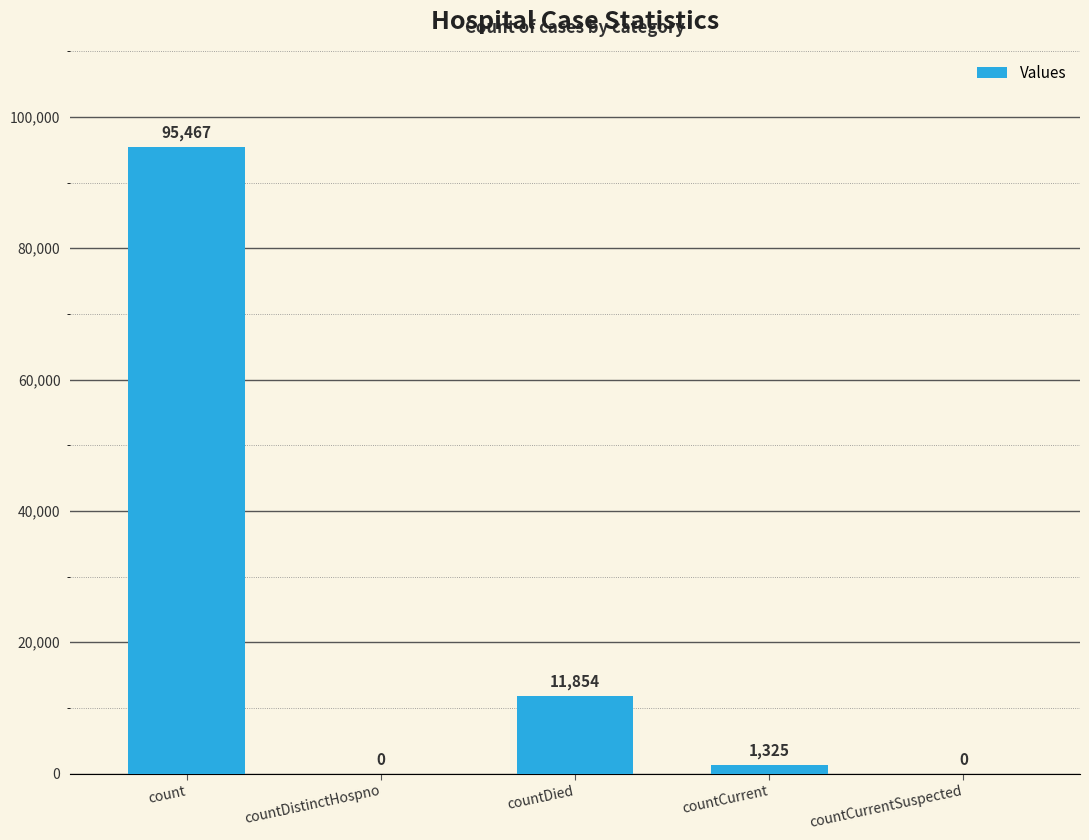

What is the sum of the values at countCurrent and count?

96792